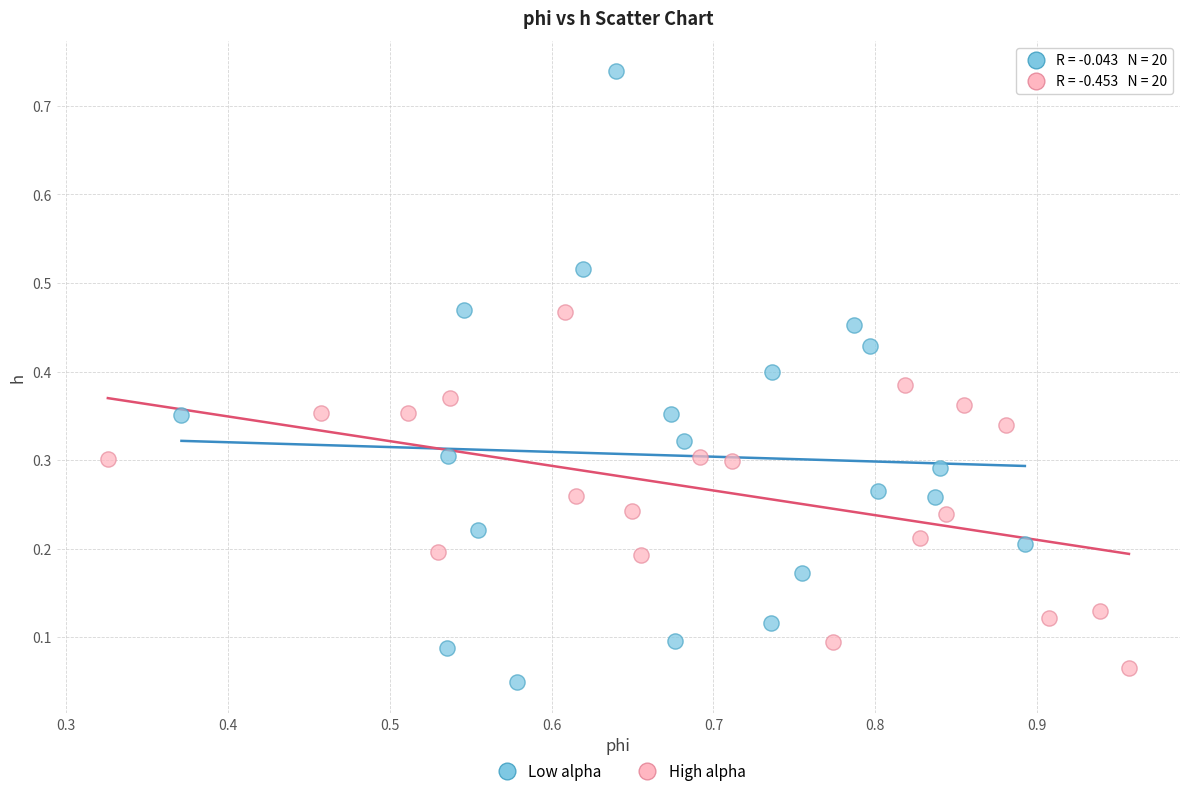

What are all the series names shown in the legend?

Low alpha, High alpha